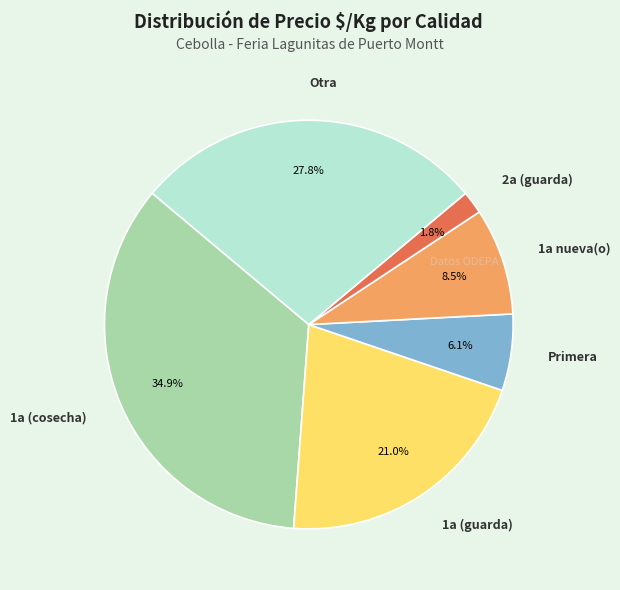

Which slice is the largest?

1a (cosecha)